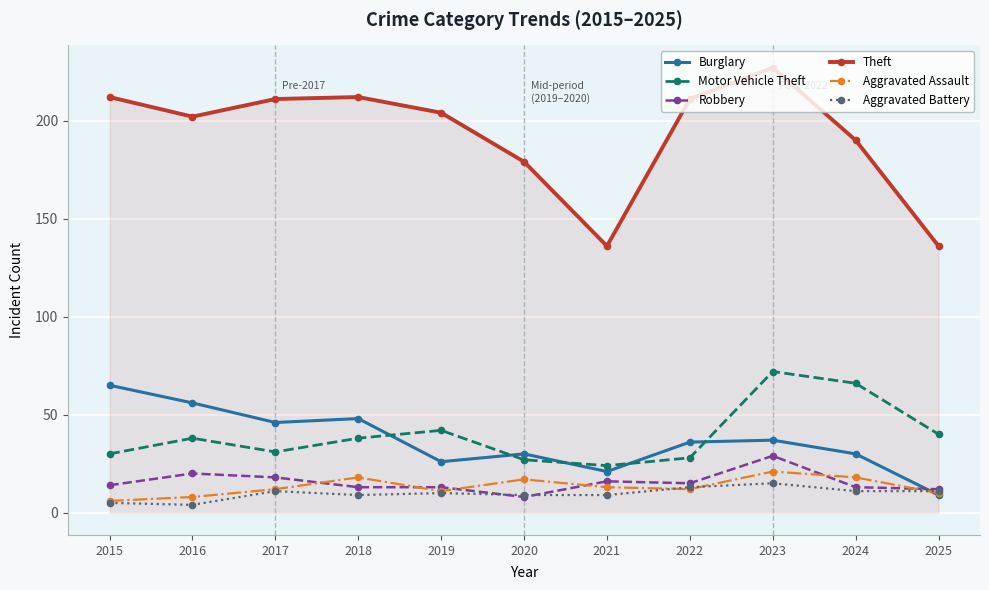

Rank the series by their maximum value, from lowest to highest.

Aggravated Battery, Aggravated Assault, Robbery, Burglary, Motor Vehicle Theft, Theft